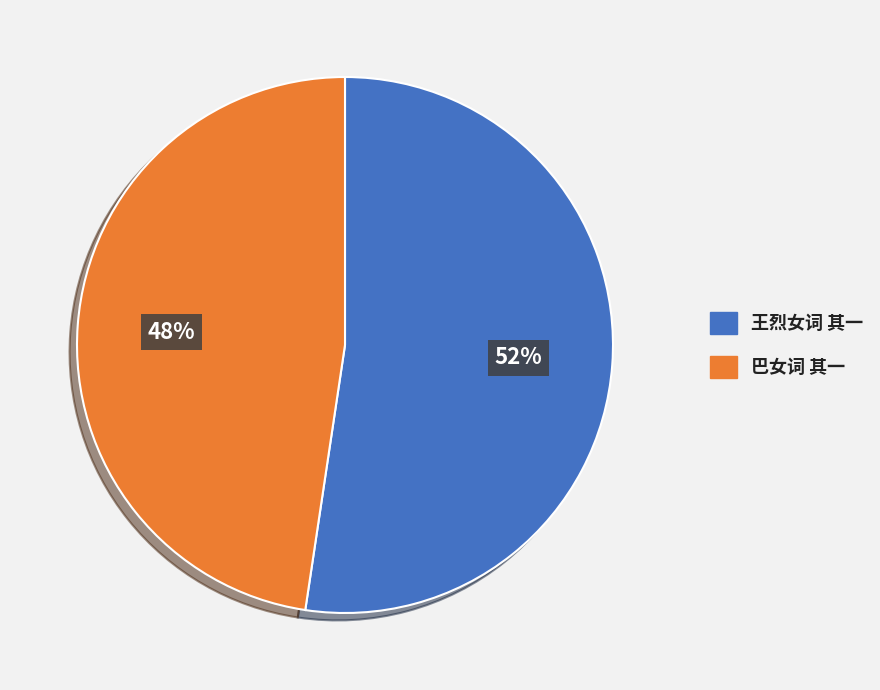

Rank the categories by value from highest to lowest.

王烈女词 其一, 巴女词 其一